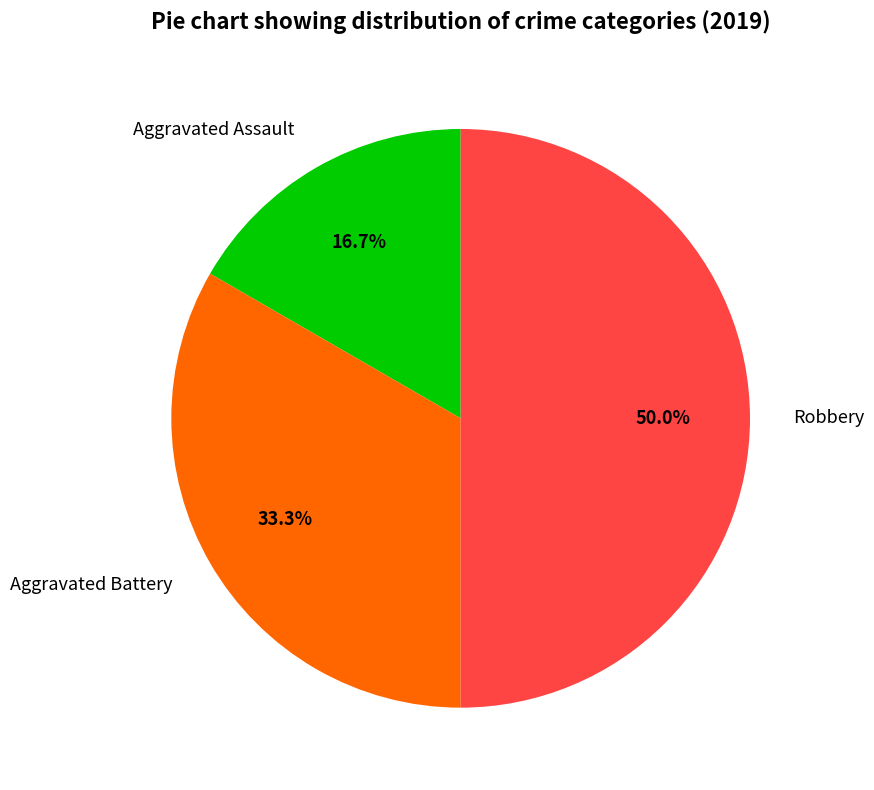

To the nearest percent, what percentage of the pie is Aggravated Assault?

17%